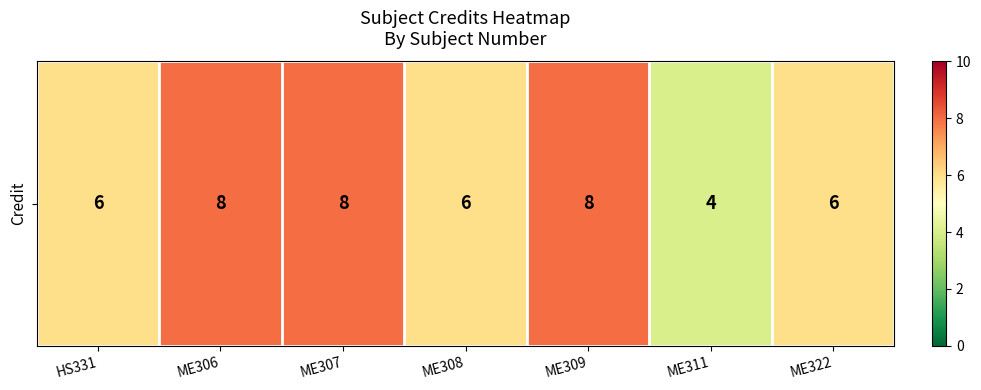

How many distinct data groups are displayed?

1